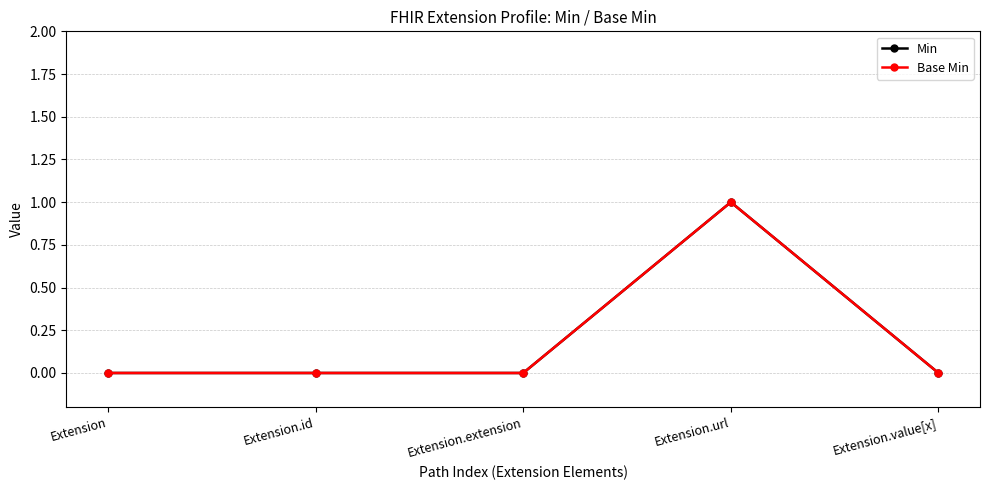

What is the sum of all Min values?

1